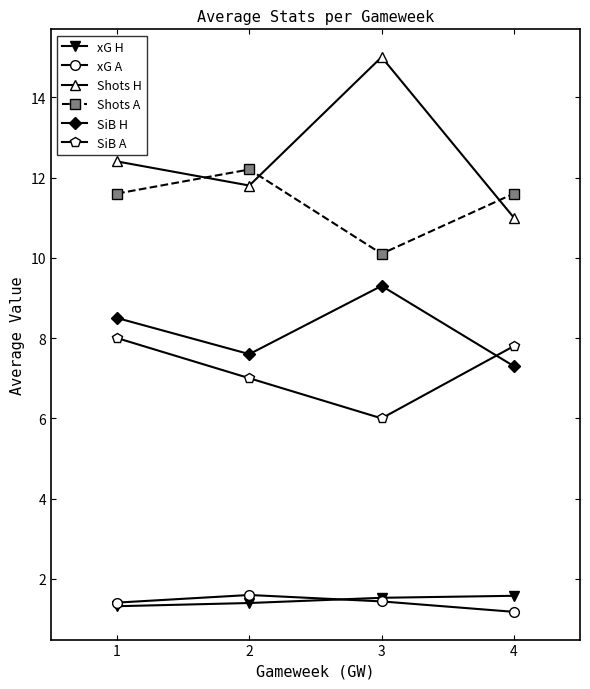

How many categories are shown in the chart?

4